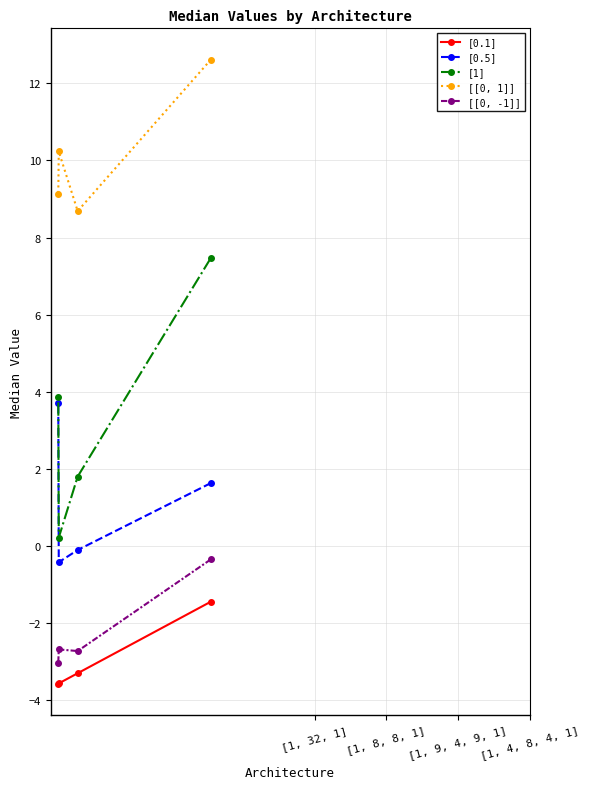

What is the average value of the [0.1] series?

-3.0